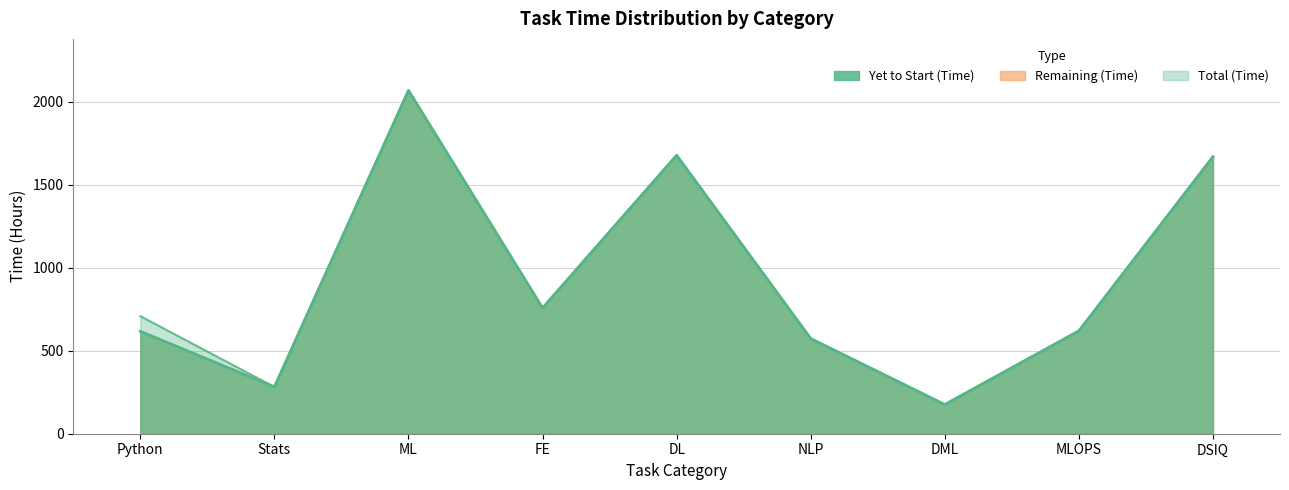

What is the average value of the Total (Time) series?

948.3